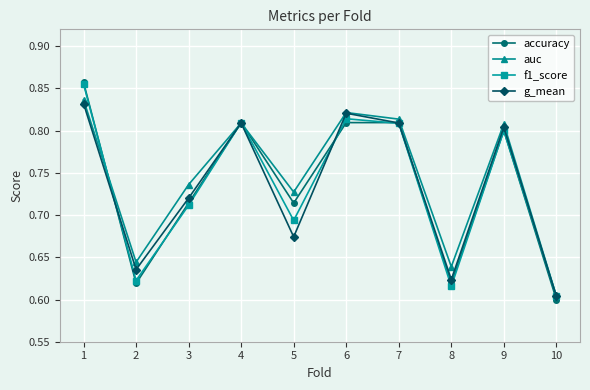

True or false: accuracy has a value of 0.6 at 10.

True